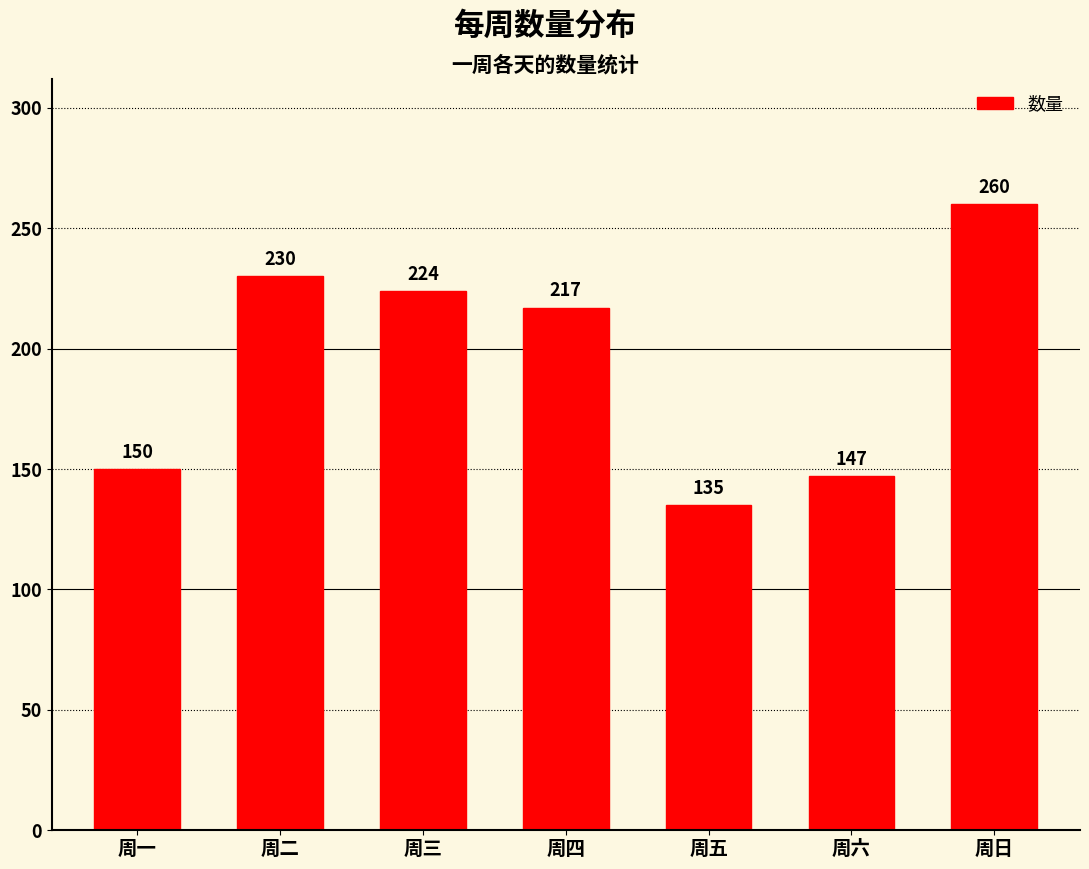

Reading left to right, transcribe all the data shown in this chart.

周一=150	周二=230	周三=224	周四=217	周五=135	周六=147	周日=260